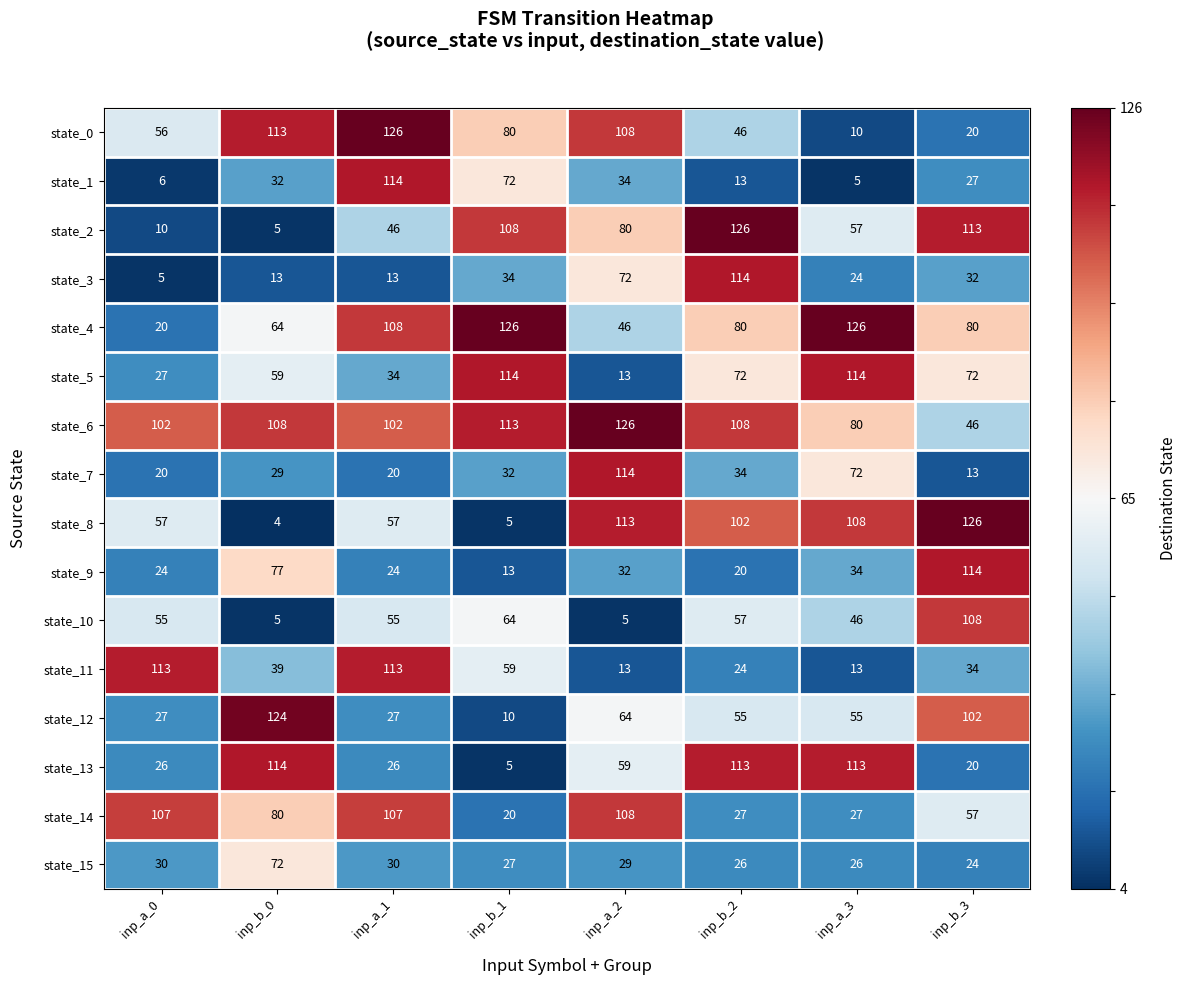

At inp_b_2, list the series in order from smallest to largest.

state_1, state_9, state_11, state_15, state_14, state_7, state_0, state_12, state_10, state_5, state_4, state_8, state_6, state_13, state_3, state_2